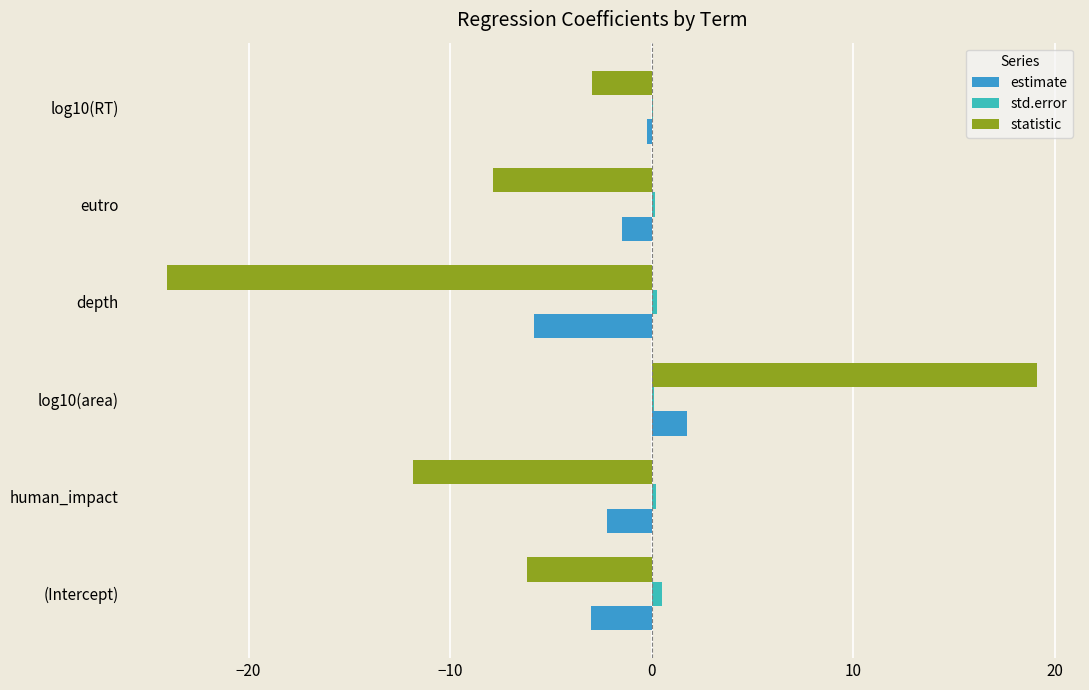

At which category is the sum across all series the highest?

log10(area)